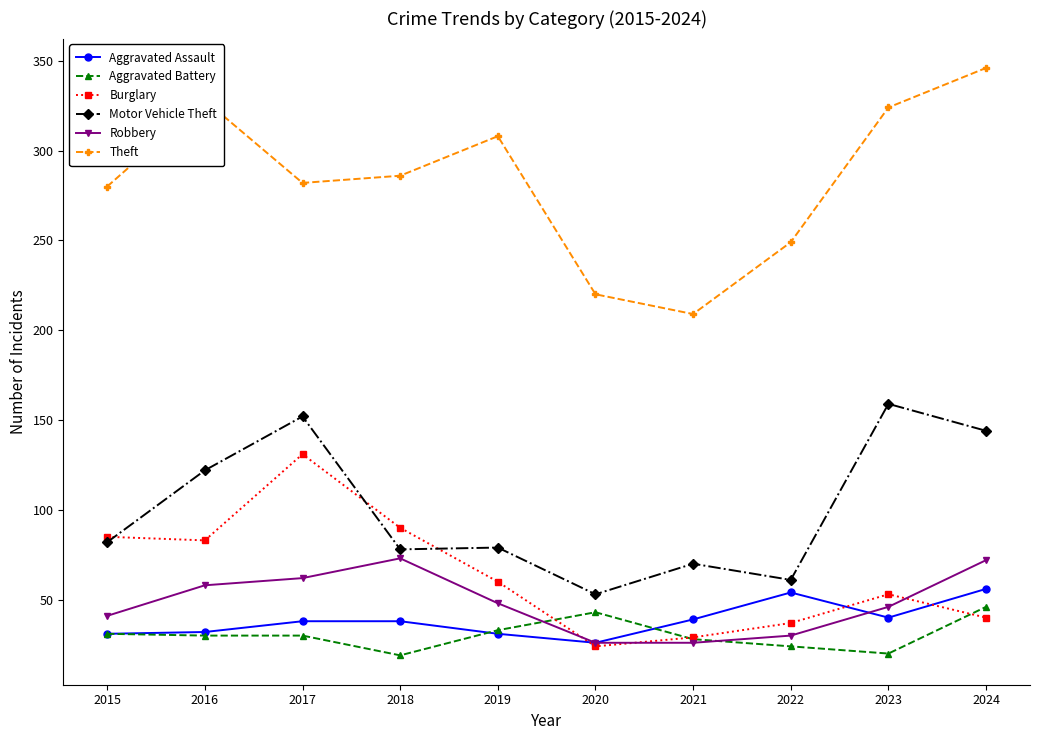

What is the value of the Aggravated Assault point at the 9th from the left?

40